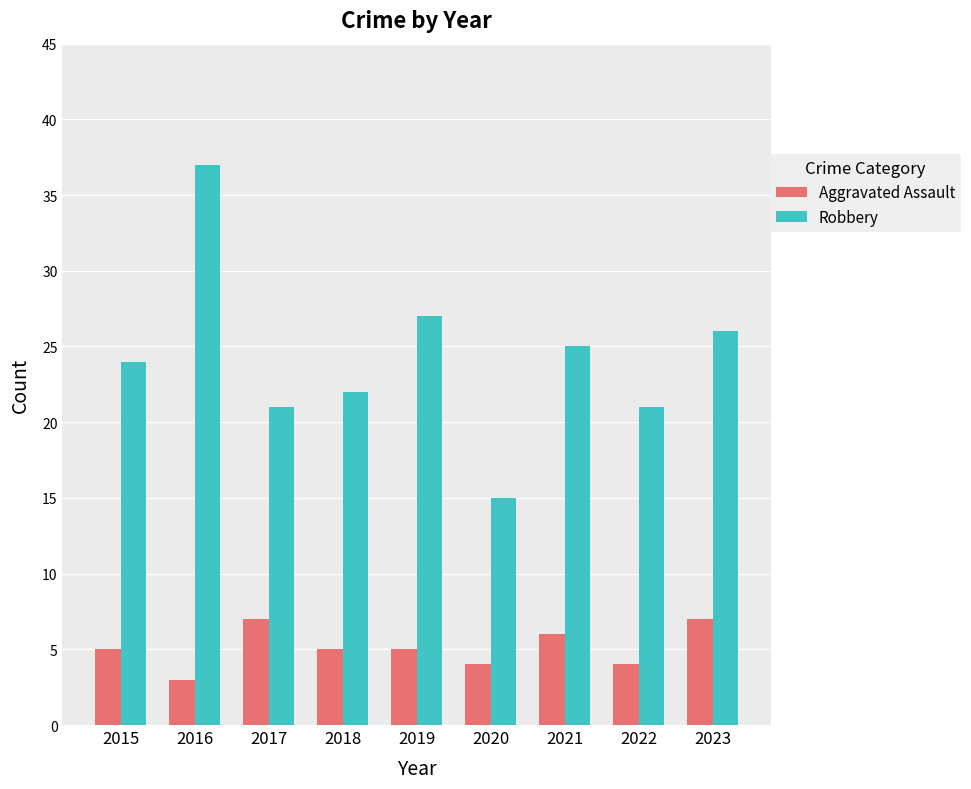

The value of Robbery at 2023 is 15. True or false?

False